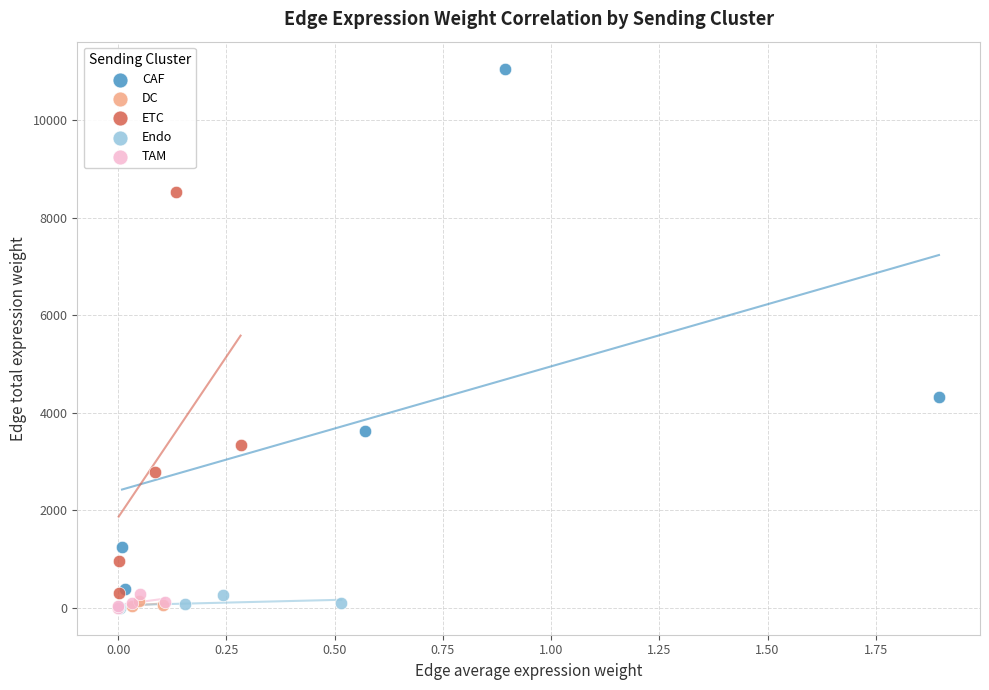

Which series has the widest spread of Y values?

CAF